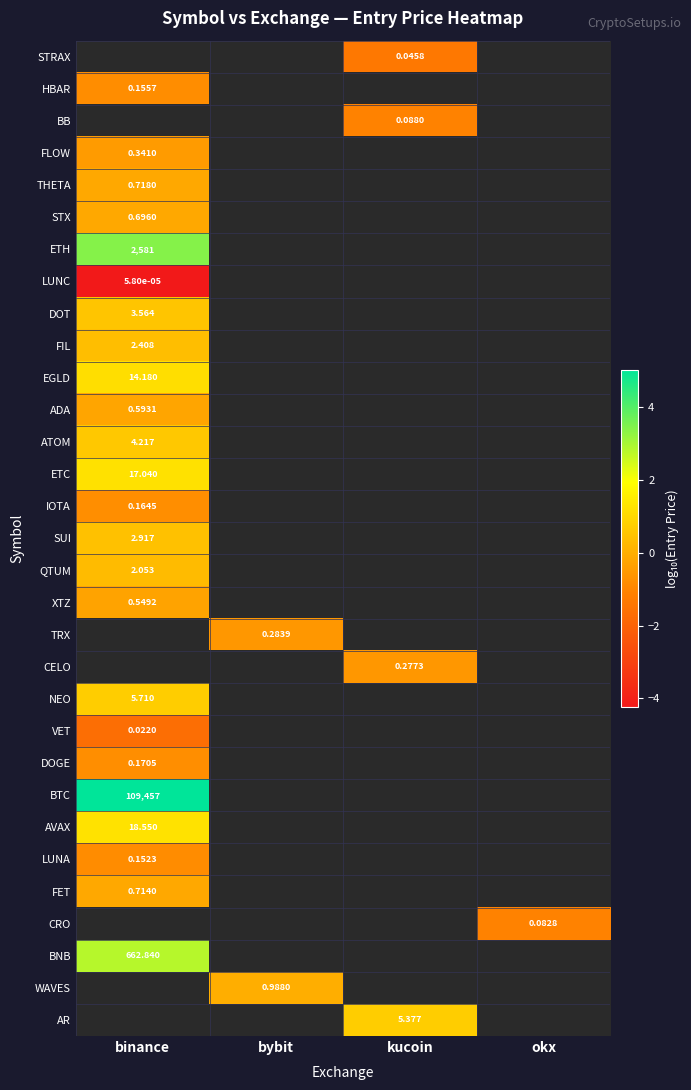

True or false: IOTA has a value of -0.8 at binance.

True